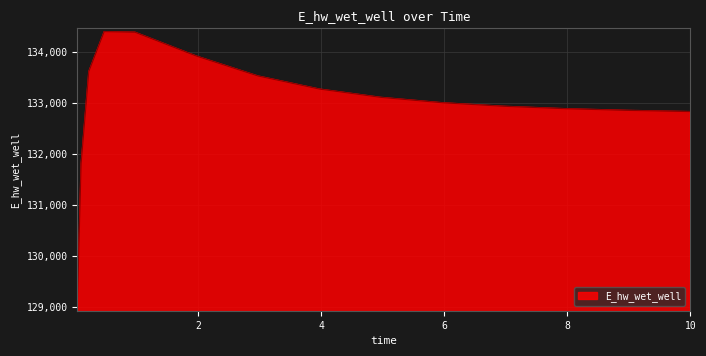

What is the difference between the maximum and minimum values?

5418.8